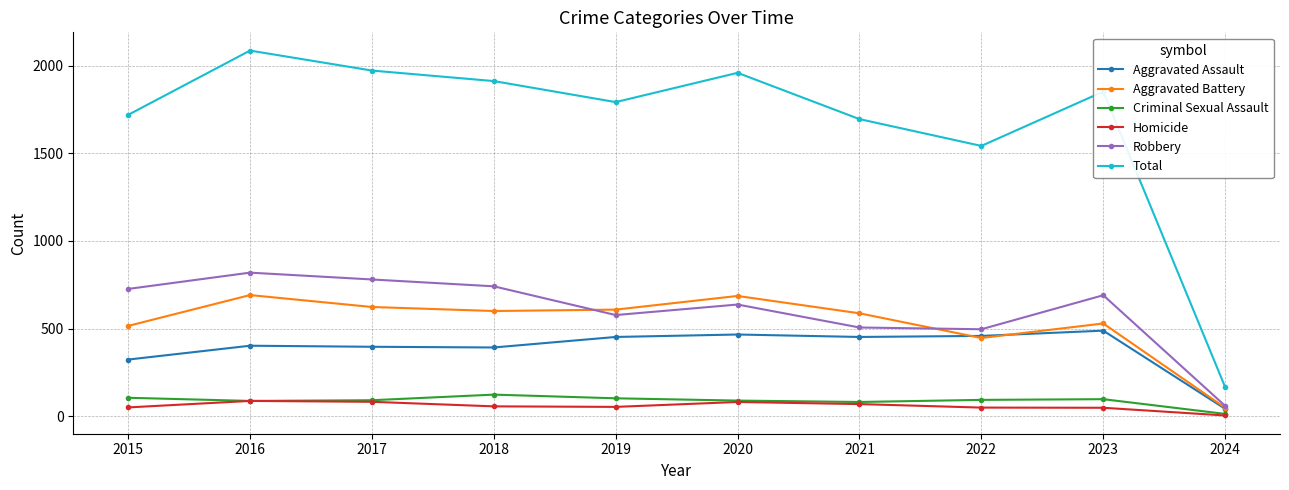

Where does the Aggravated Battery series first go above 600?

2016